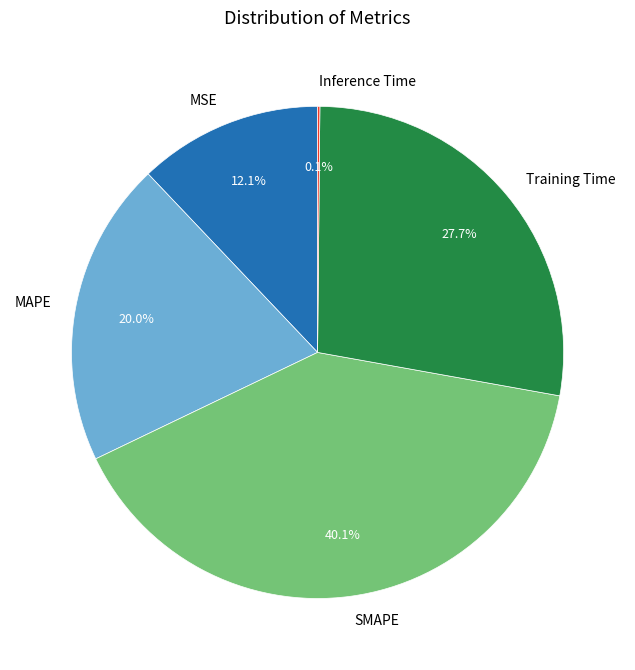

Is there any slice that represents more than half of the pie?

No